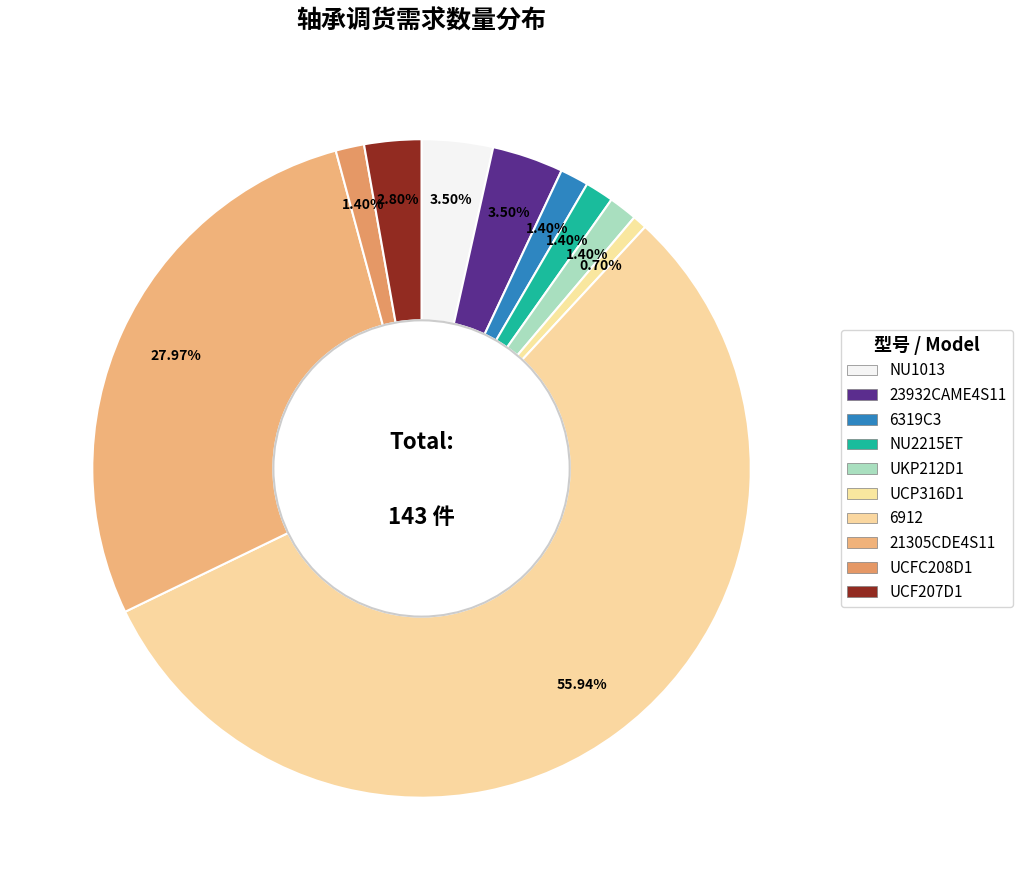

To the nearest percent, what portion does UCFC208D1 represent?

1%